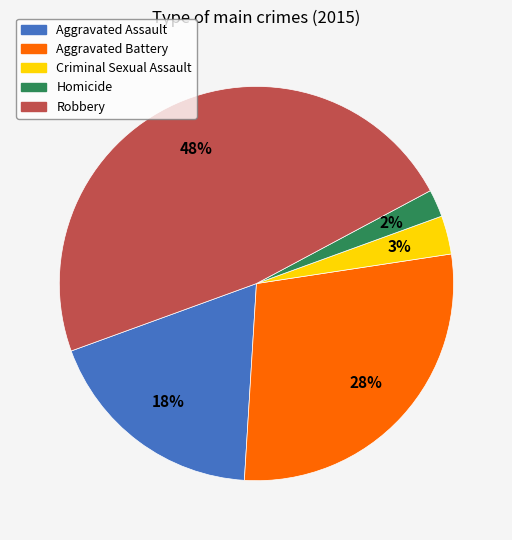

True or false: Aggravated Assault accounts for 9% of the total.

False